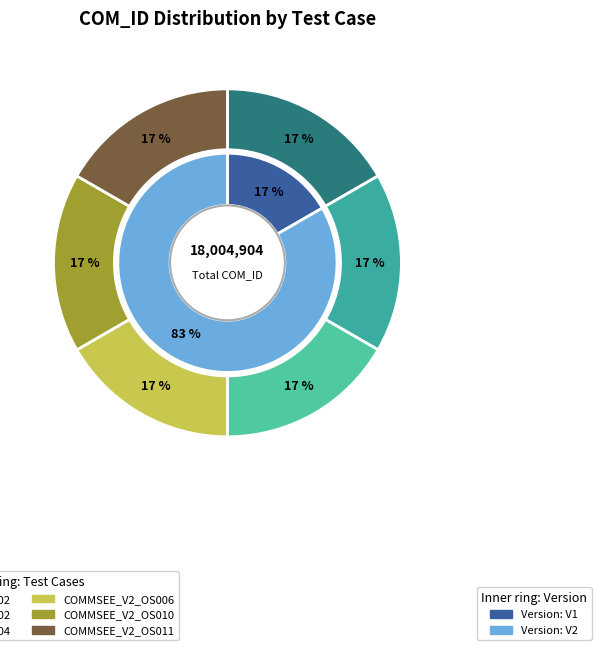

True or false: COMMSEE_V1_OS002 accounts for 17% of the total.

True